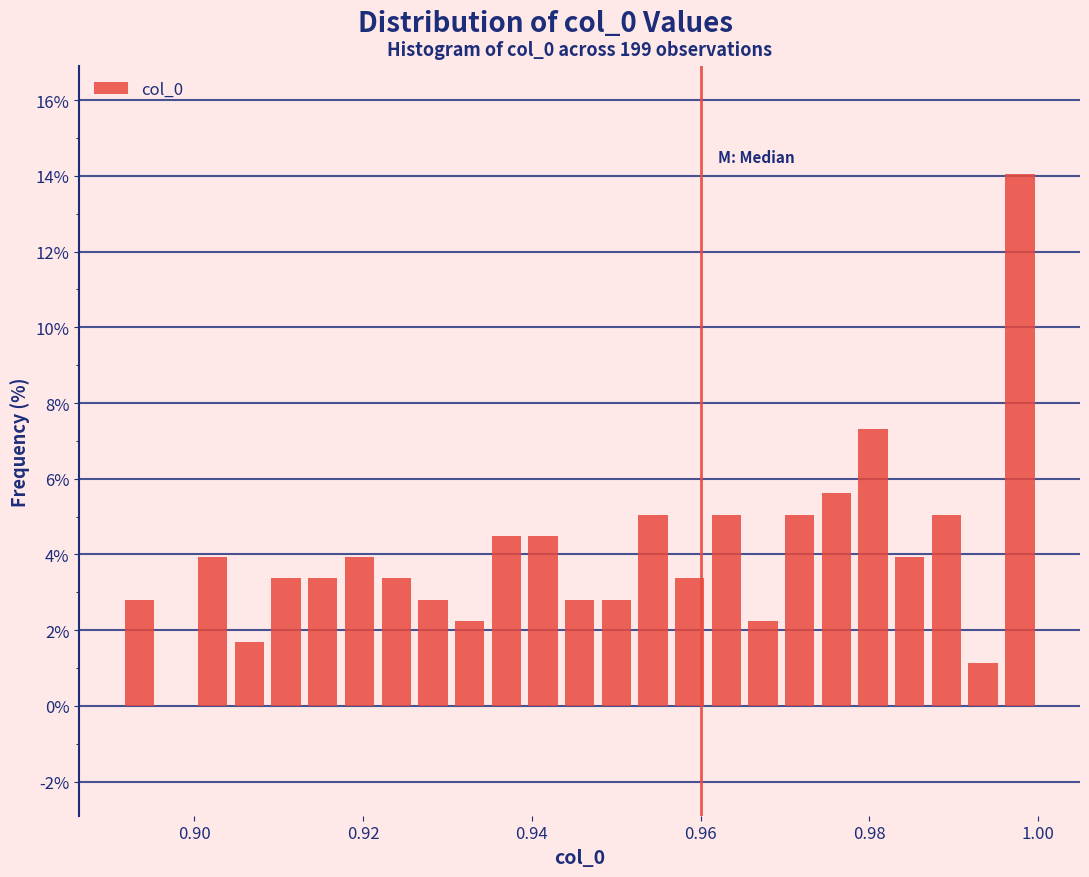

Read against the x-axis, roughly where is the centre of the tallest bar?

0.998